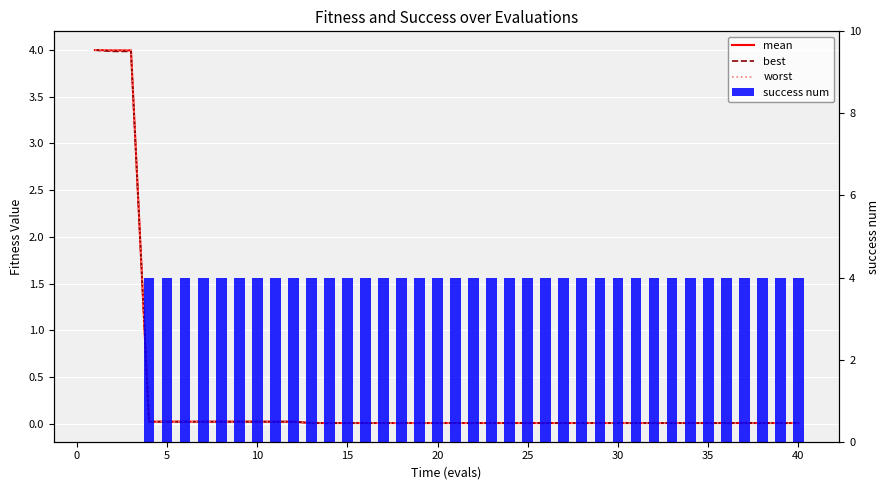

Which series has the largest range (max minus min)?

success num